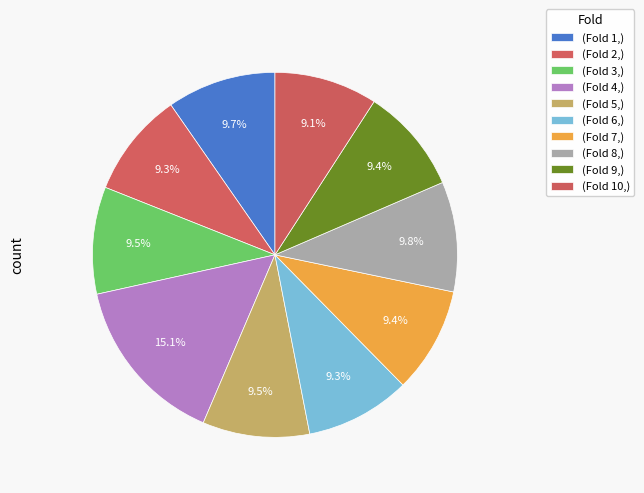

Count the number of slices in the pie.

10